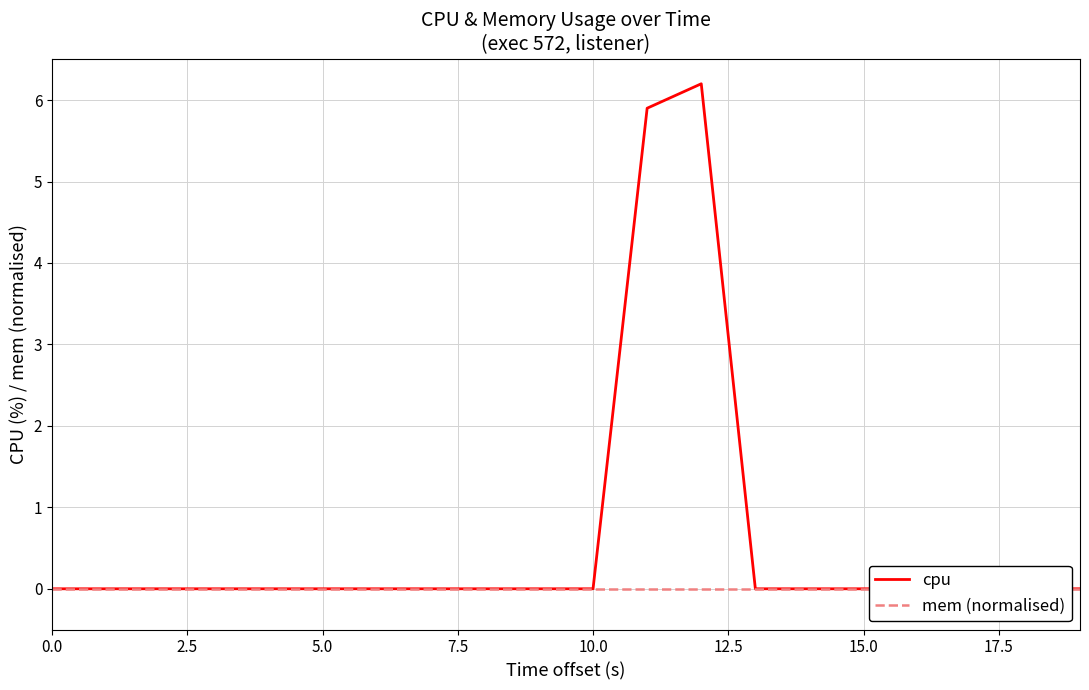

Which label corresponds to the largest value in the chart?

12